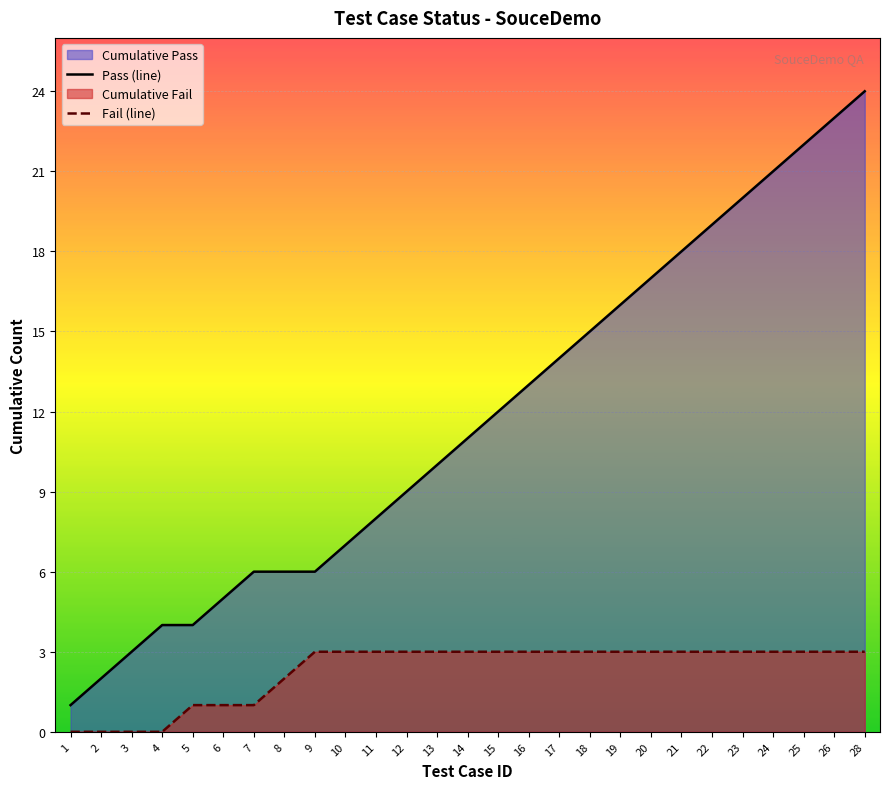

What is the greatest value displayed?

24